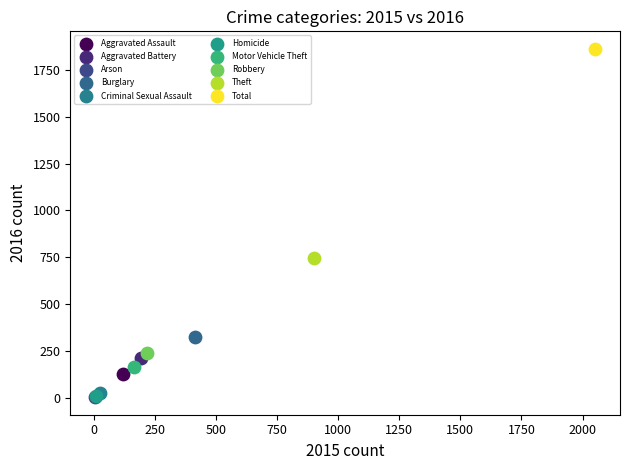

What are all the series names shown in the legend?

Aggravated Assault, Aggravated Battery, Arson, Burglary, Criminal Sexual Assault, Homicide, Motor Vehicle Theft, Robbery, Theft, Total